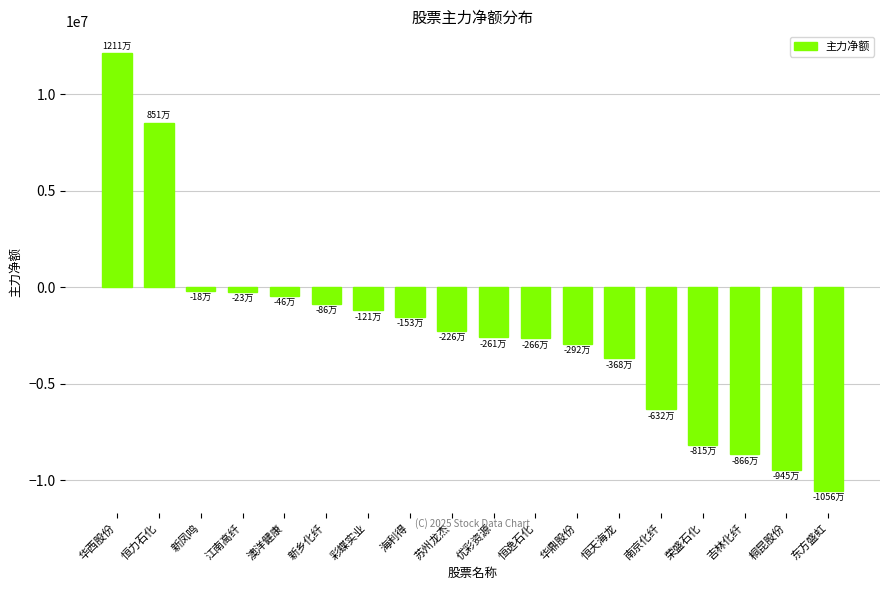

Which label corresponds to the largest value in the chart?

华西股份